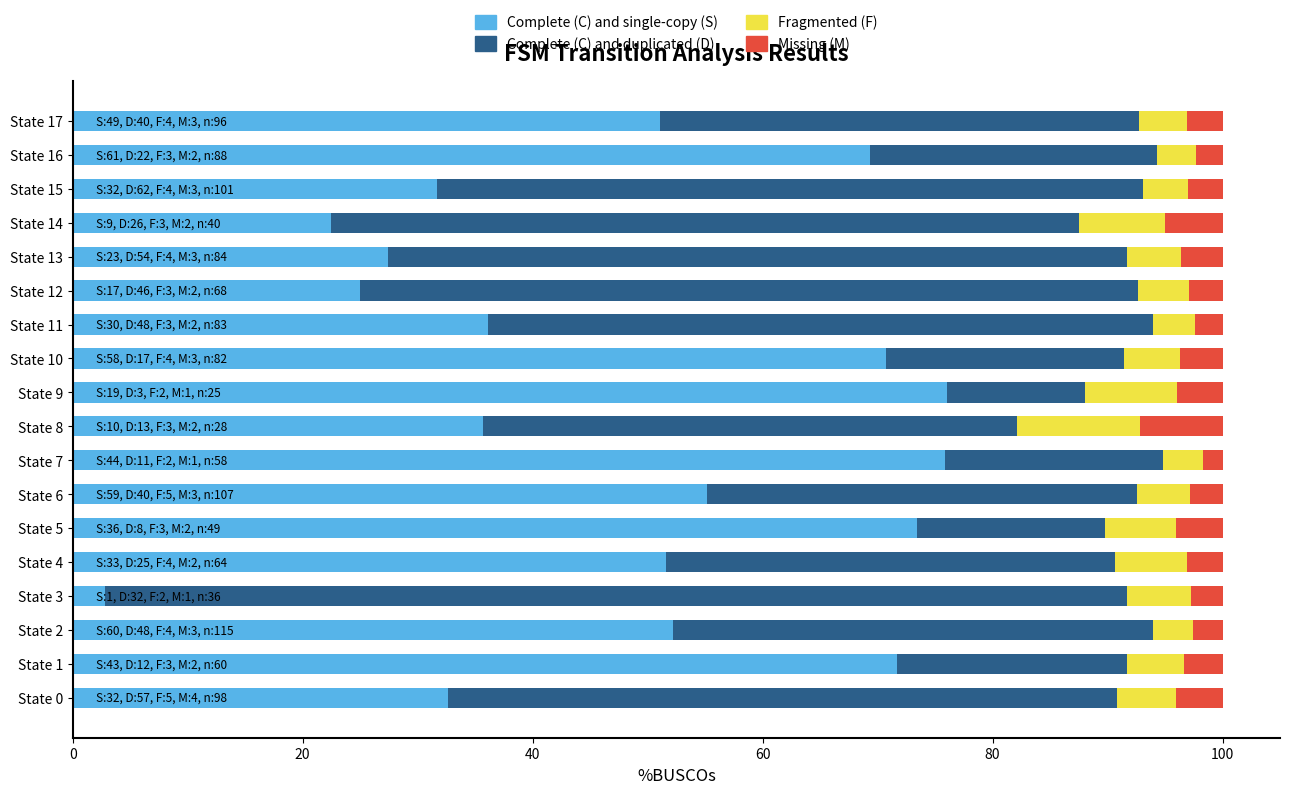

Is it true that Complete (C) and single-copy (S) equals 15.5 at State 17?

False